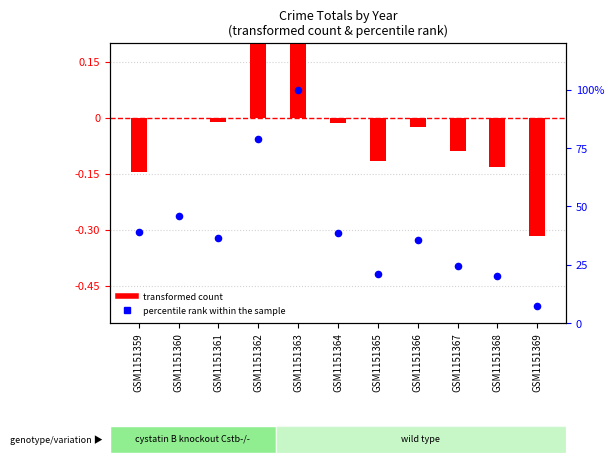

Which series has the widest spread of Y values?

percentile rank within the sample